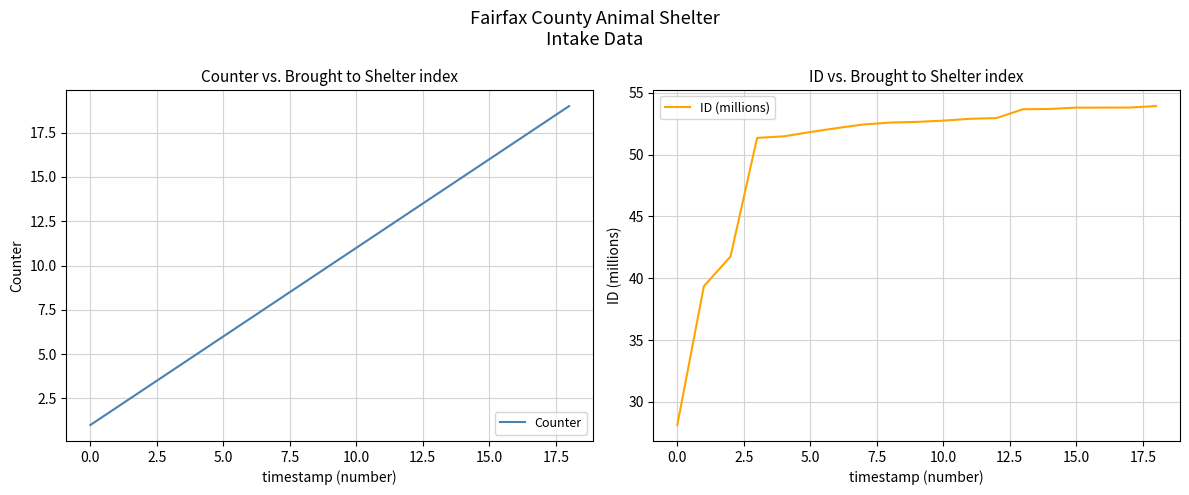

How many values in the ID (millions) series are below 52?

6